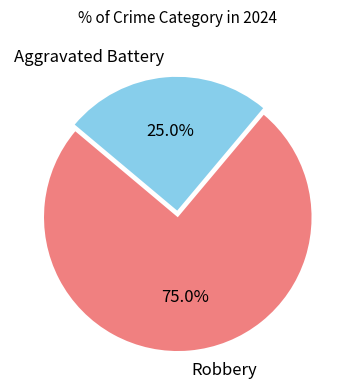

How many segments does this pie chart have?

2